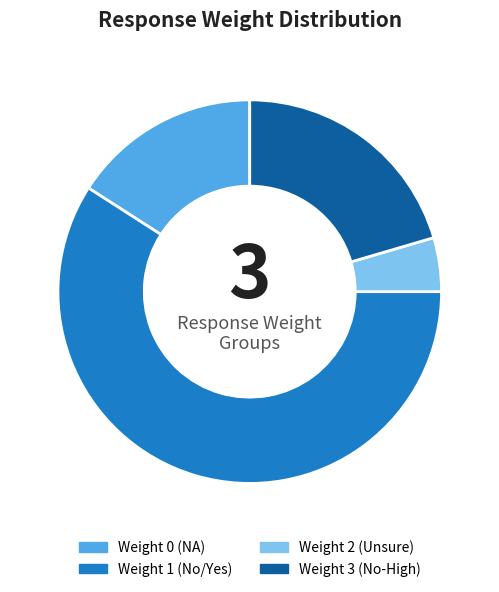

What is the largest slice in the pie chart?

Weight 1 (No/Yes)